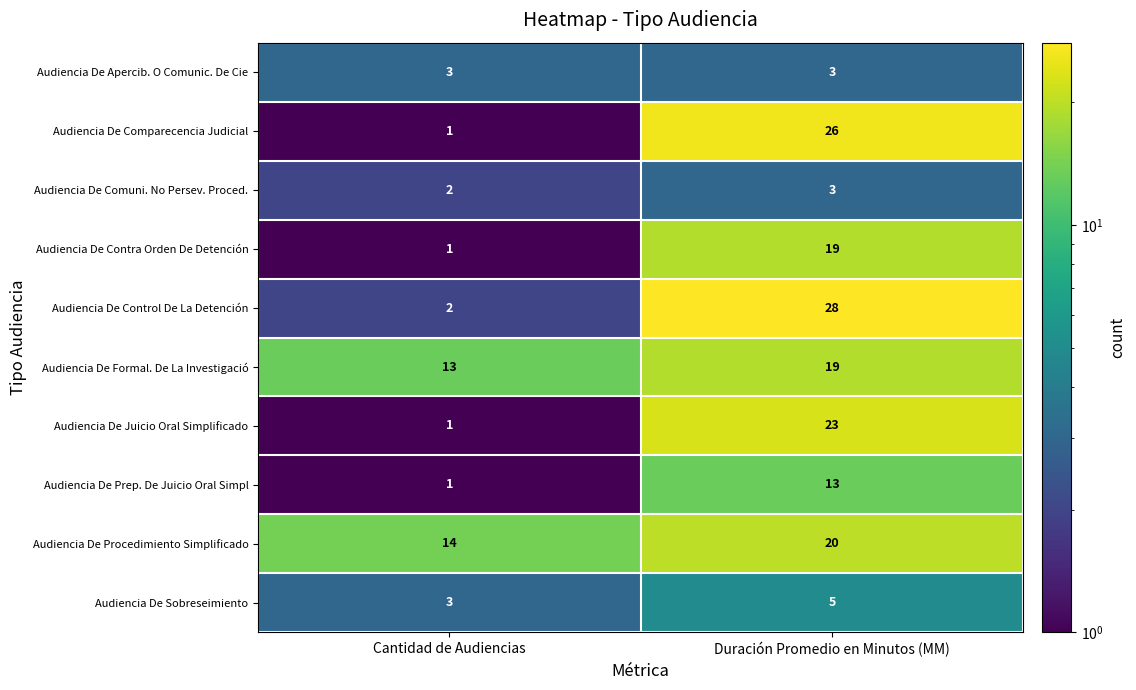

The Audiencia De Juicio Oral Simplificado series shows 23 at Duración Promedio en Minutos (MM). True or false?

True